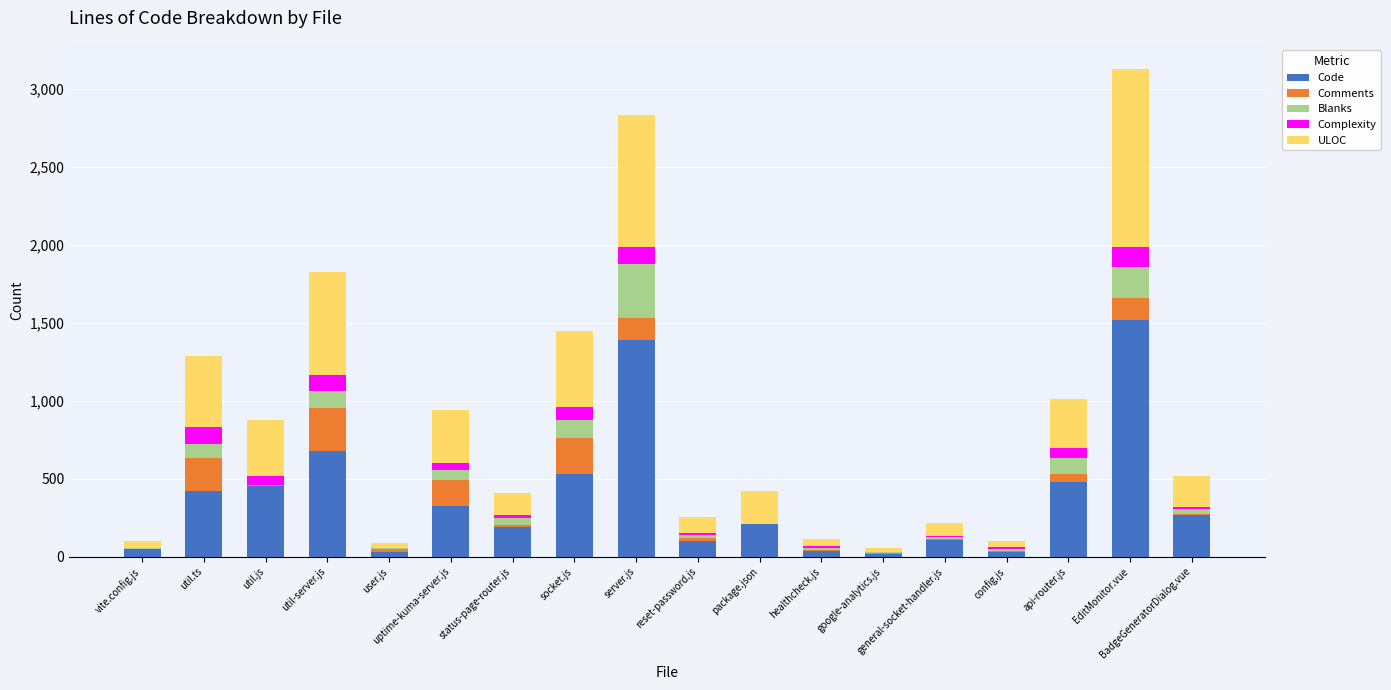

What is the total value across all series at socket.js?

1450